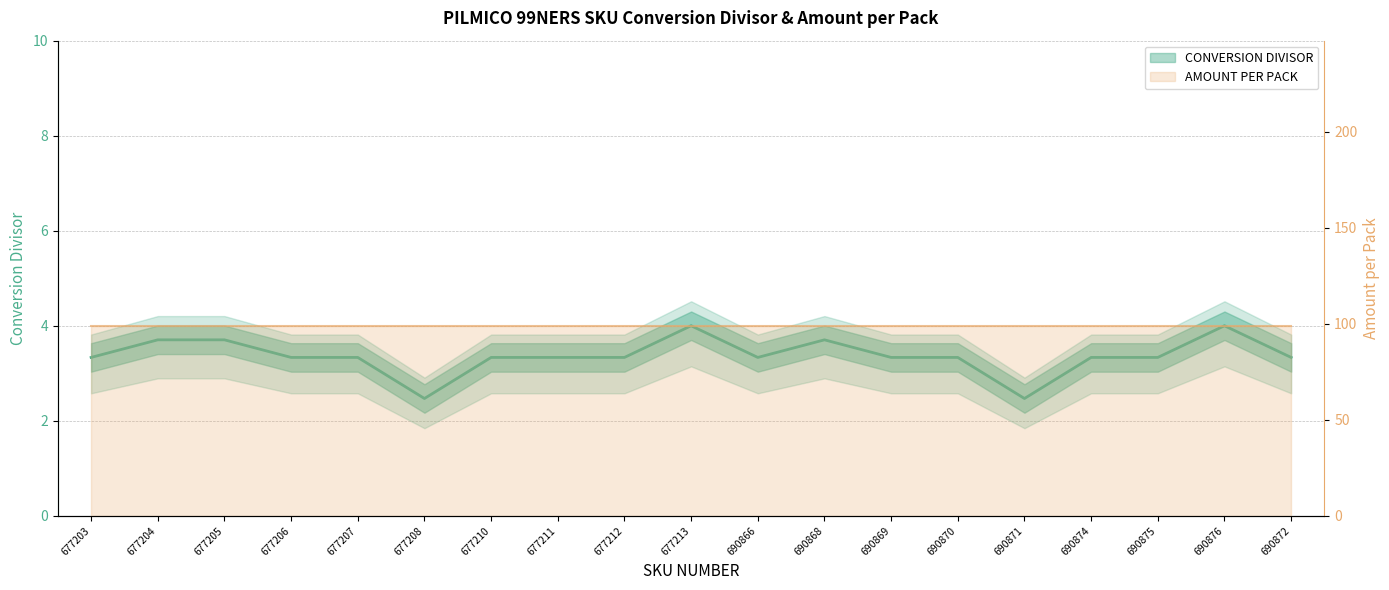

Reading left to right, list all the values displayed in this chart.

677203=3.3	677204=3.7	677205=3.7	677206=3.3	677207=3.3	677208=2.5	677210=3.3	677211=3.3	677212=3.3	677213=4.0	690866=3.3	690868=3.7	690869=3.3	690870=3.3	690871=2.5	690874=3.3	690875=3.3	690876=4.0	690872=3.3